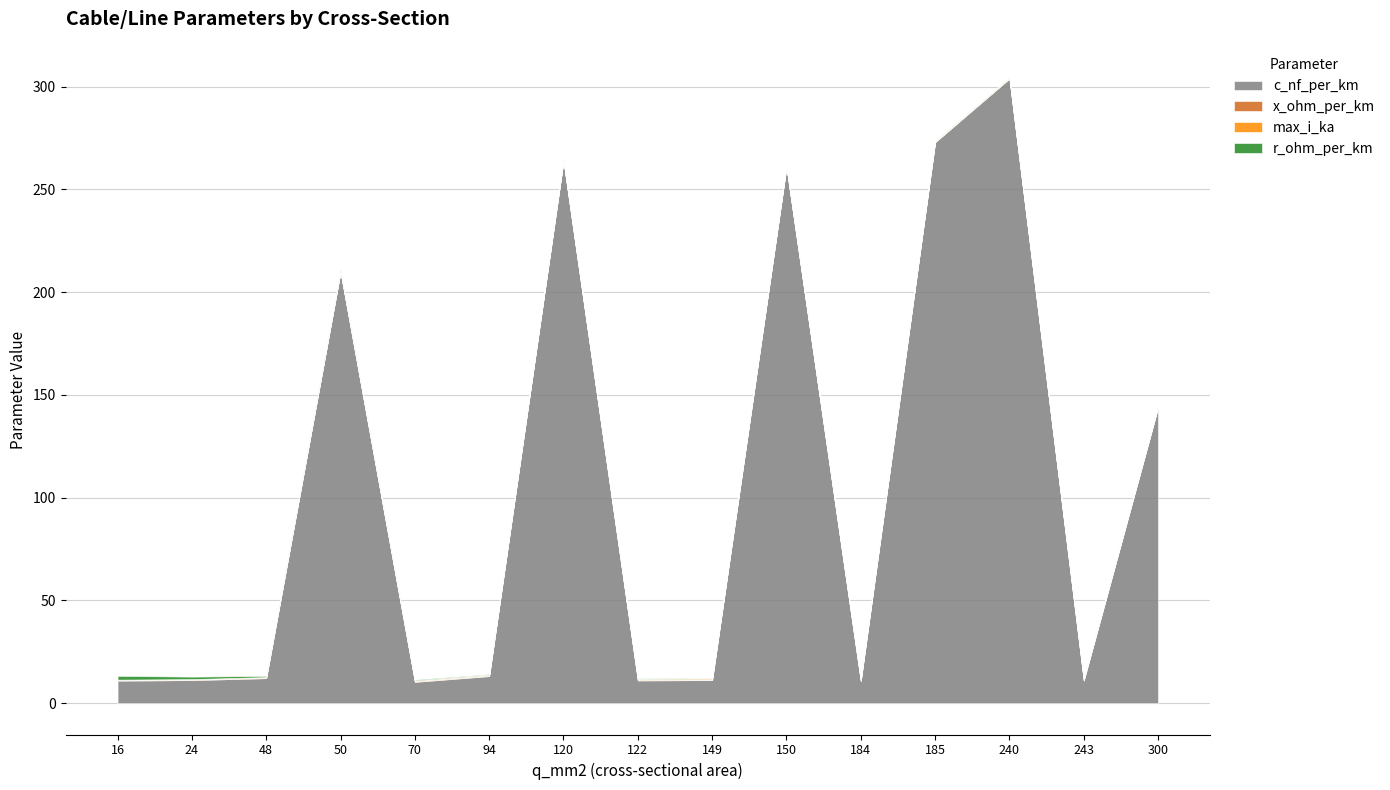

At which category is the sum across all series the highest?

240